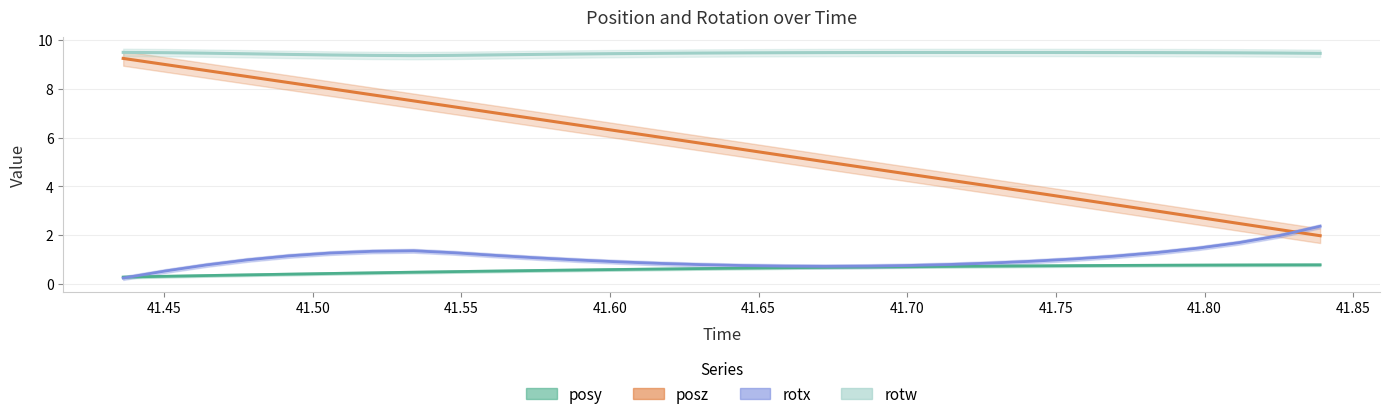

What value does the rotw series have at 41.50586?

9.4